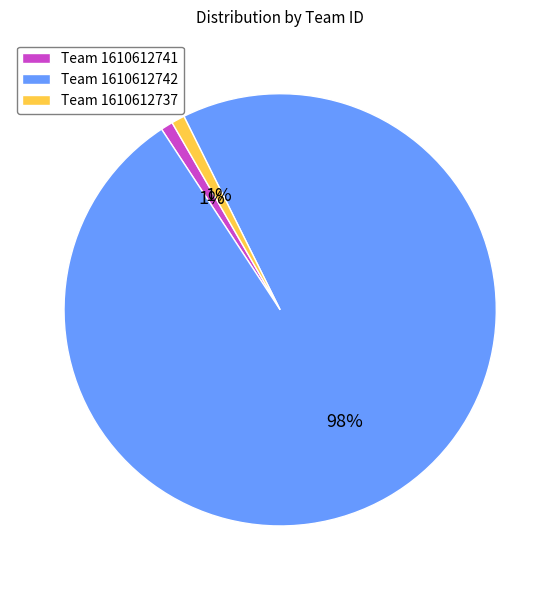

Which category has the biggest portion of the pie?

Team 1610612742